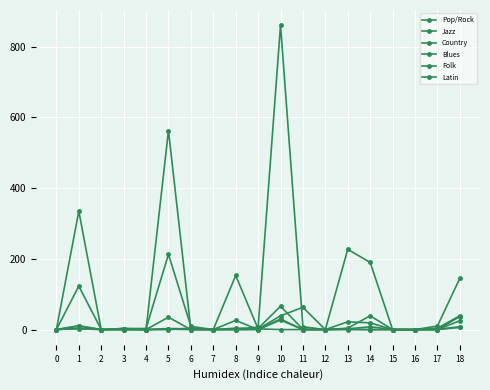

What is the greatest value displayed?

861